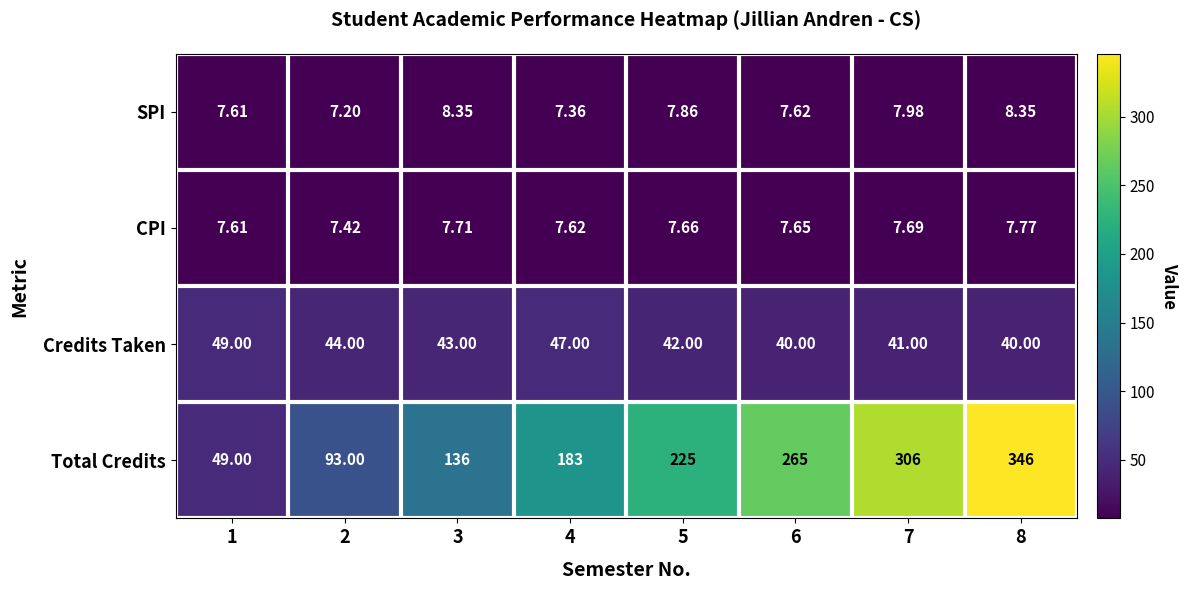

Which series changed the most between 1 and 2?

Total Credits